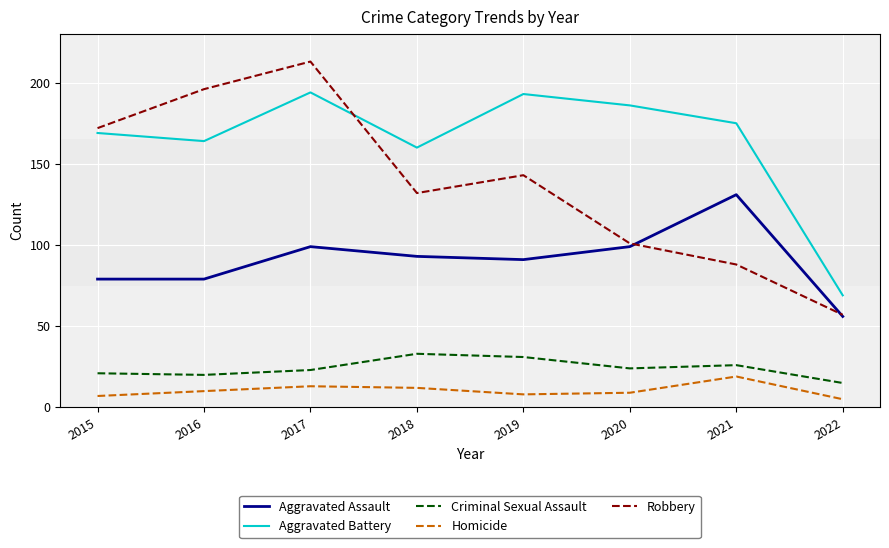

In Robbery, how many points are lower than both neighbors (excluding endpoints)?

1